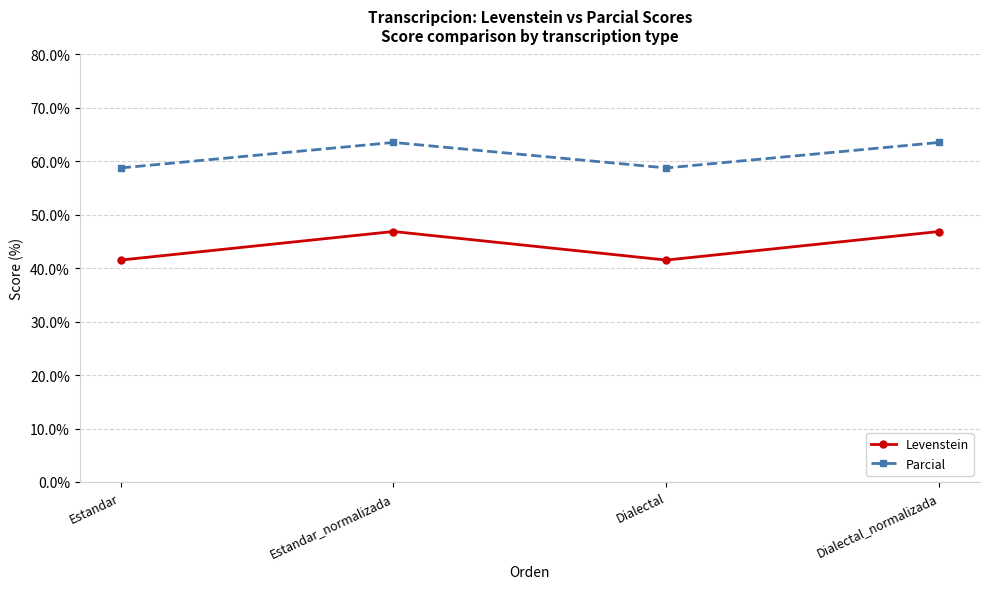

True or false: Levenstein has a value of 83.0 at Estandar_normalizada.

False